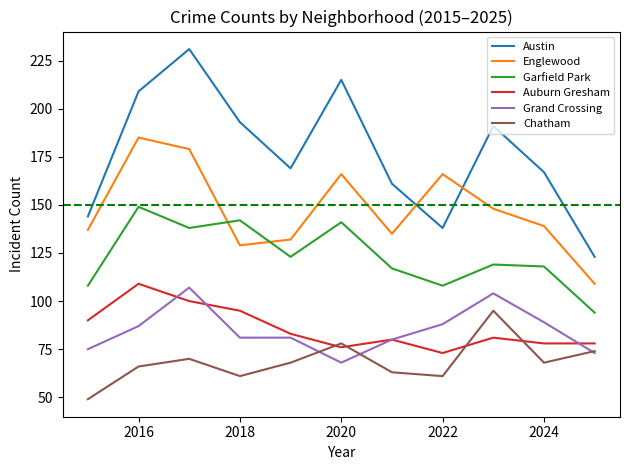

True or false: Garfield Park has more than 0 interior local peaks.

True